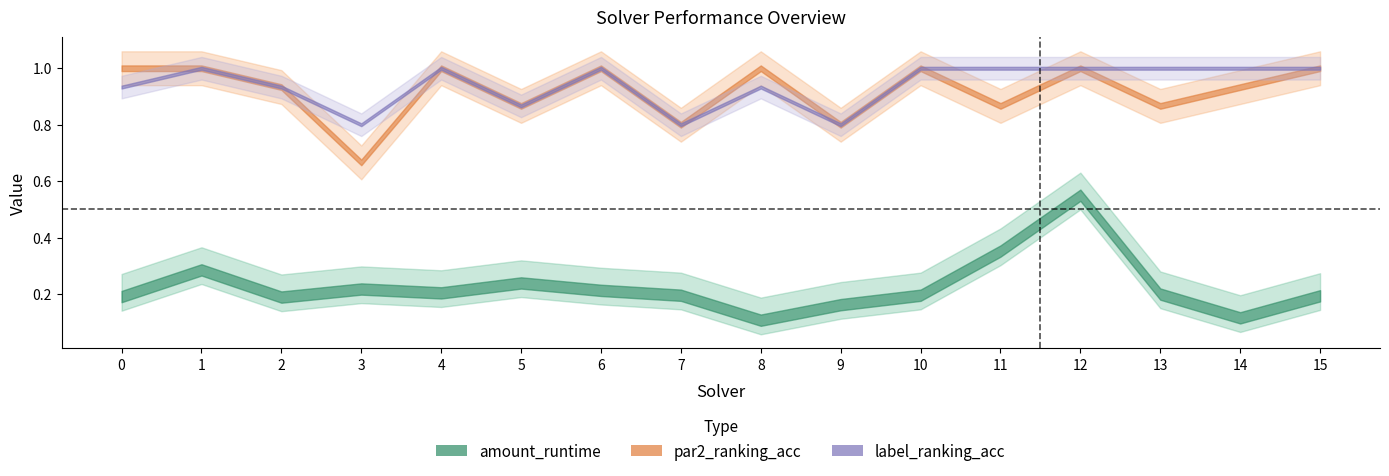

Which series has the largest total across all categories?

label_ranking_acc